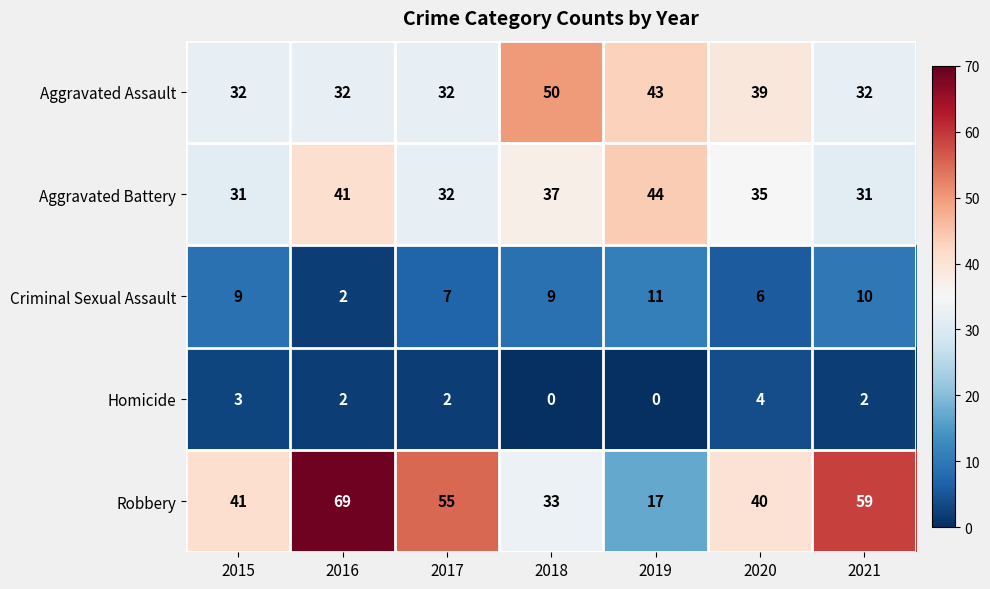

How many data points does each series have?

7